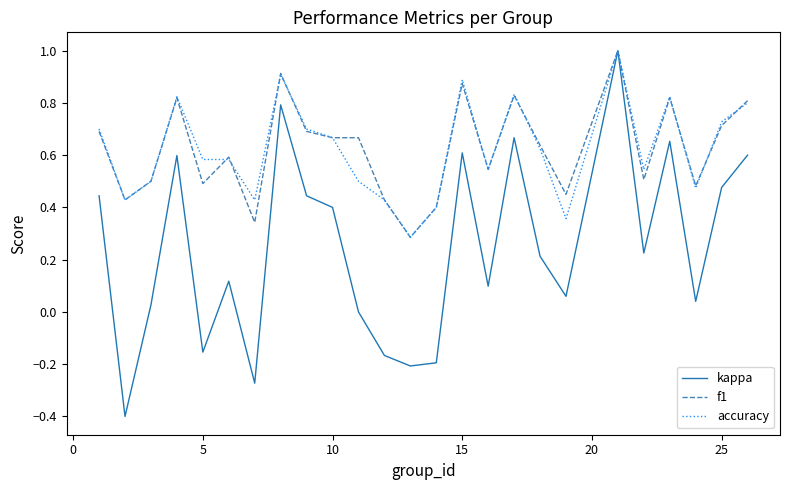

Which series has the largest range (max minus min)?

kappa